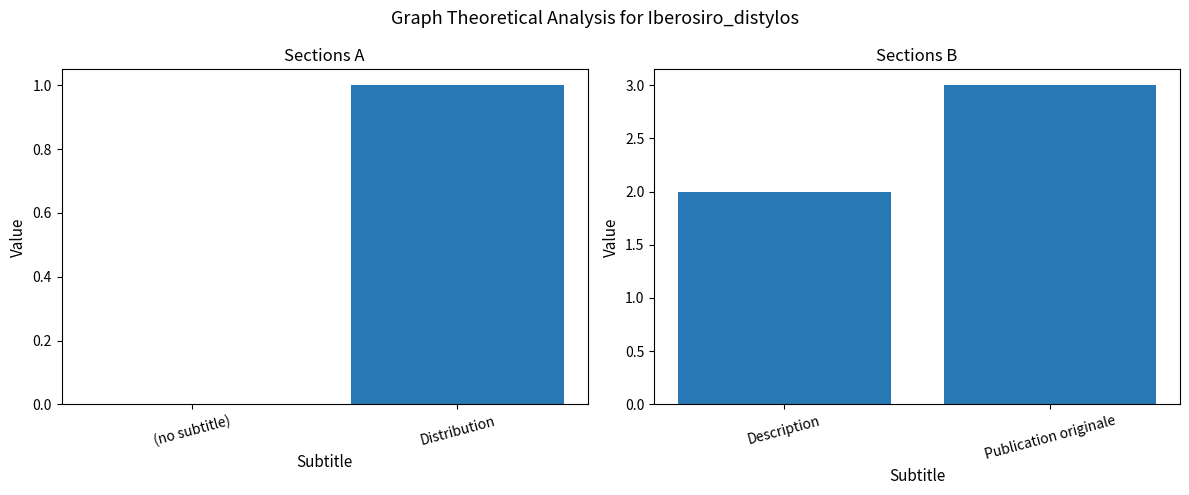

Reading left to right, list all the values displayed in this chart.

col_0 (left): 0	1
col_0 (right): 2	3